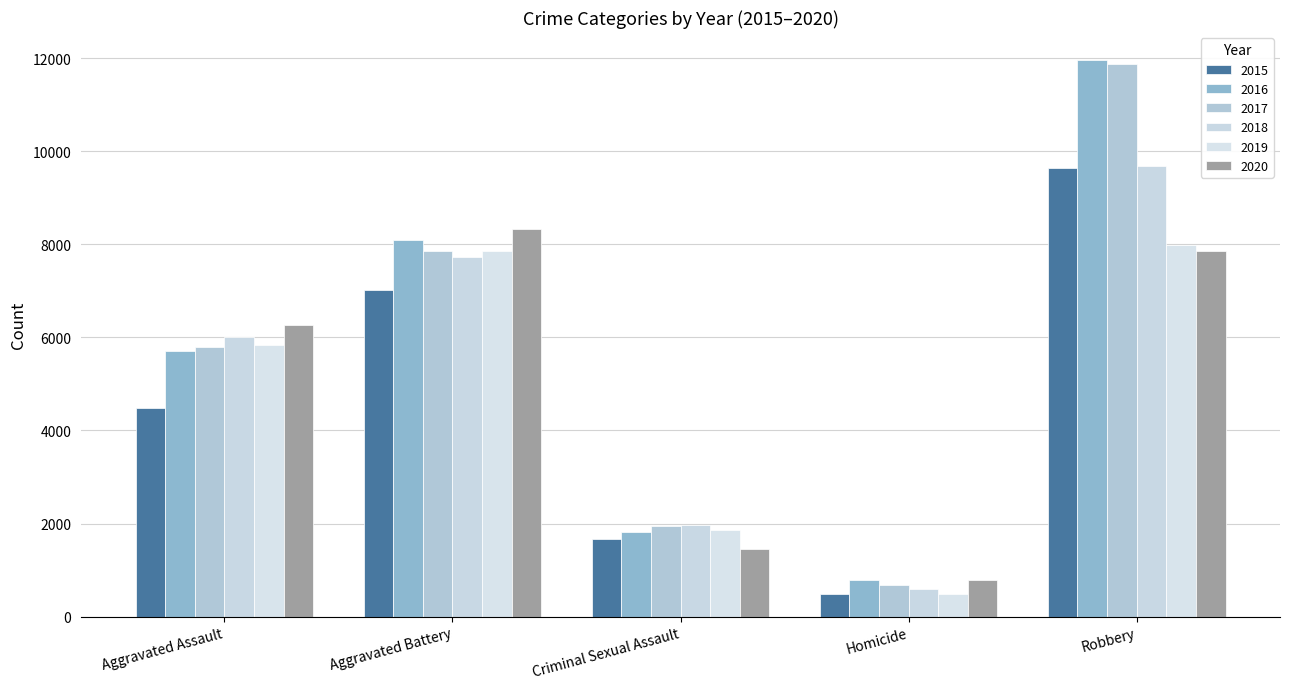

What is the maximum value shown in the chart?

11960